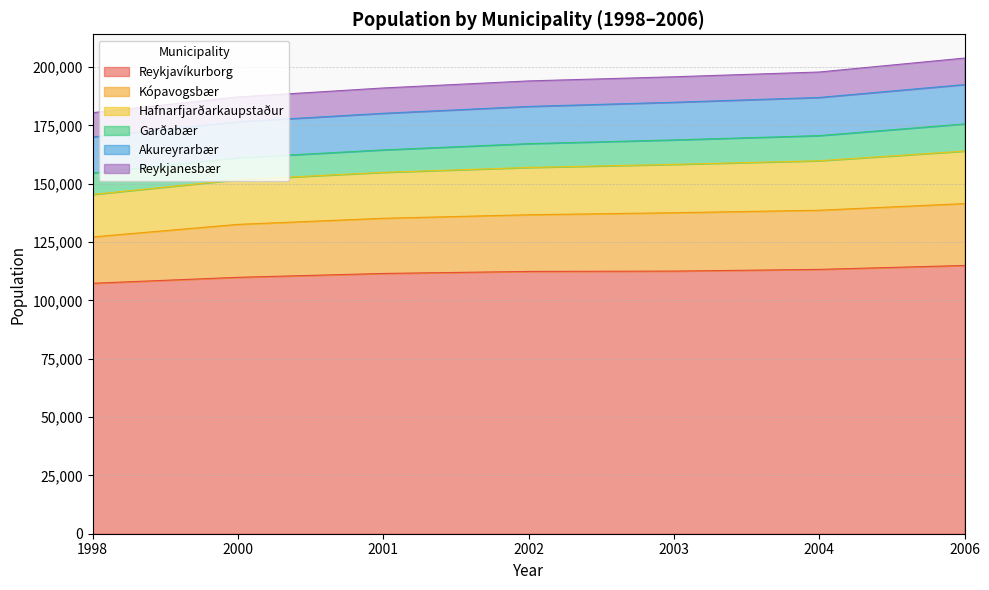

True or false: Kópavogsbær and Hafnarfjarðarkaupstaður intersect in this chart.

False